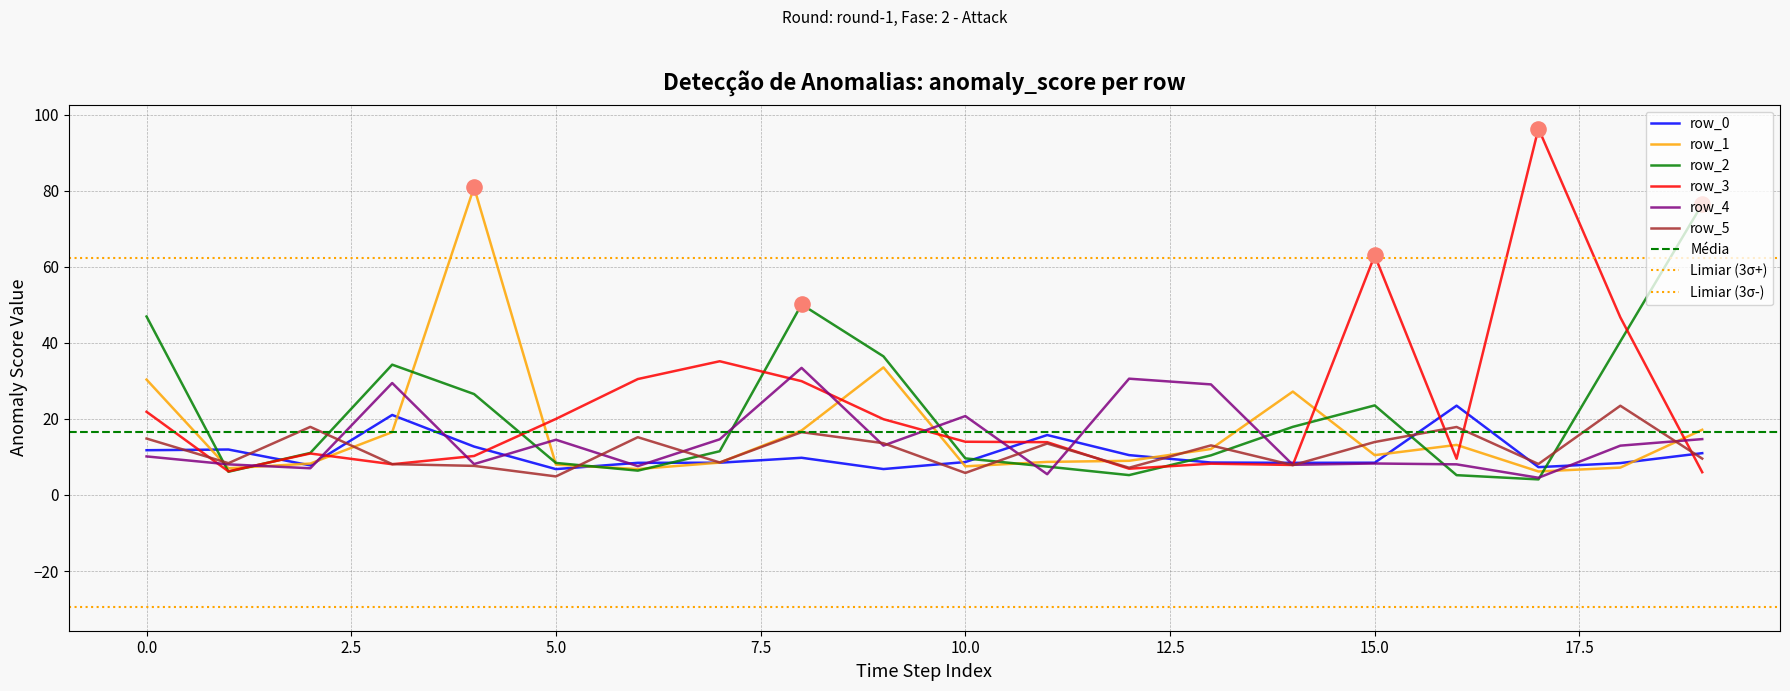

What are all the series names shown in the legend?

row_0, row_1, row_2, row_3, row_4, row_5